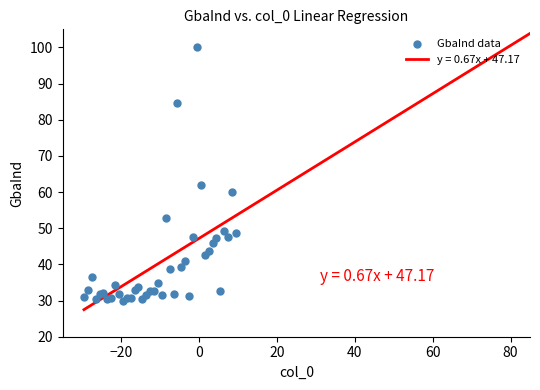

What Y value in the scatter plot is closest to 65?

61.9